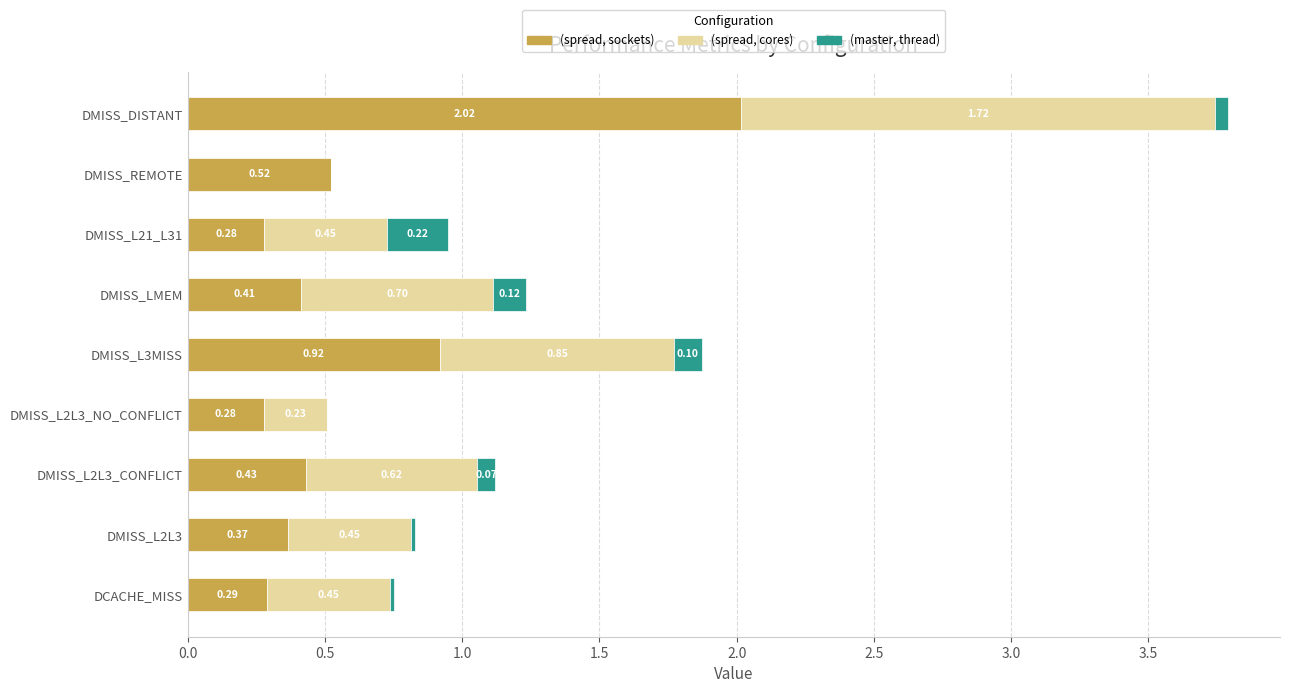

What is the maximum value shown in the chart?

2.0